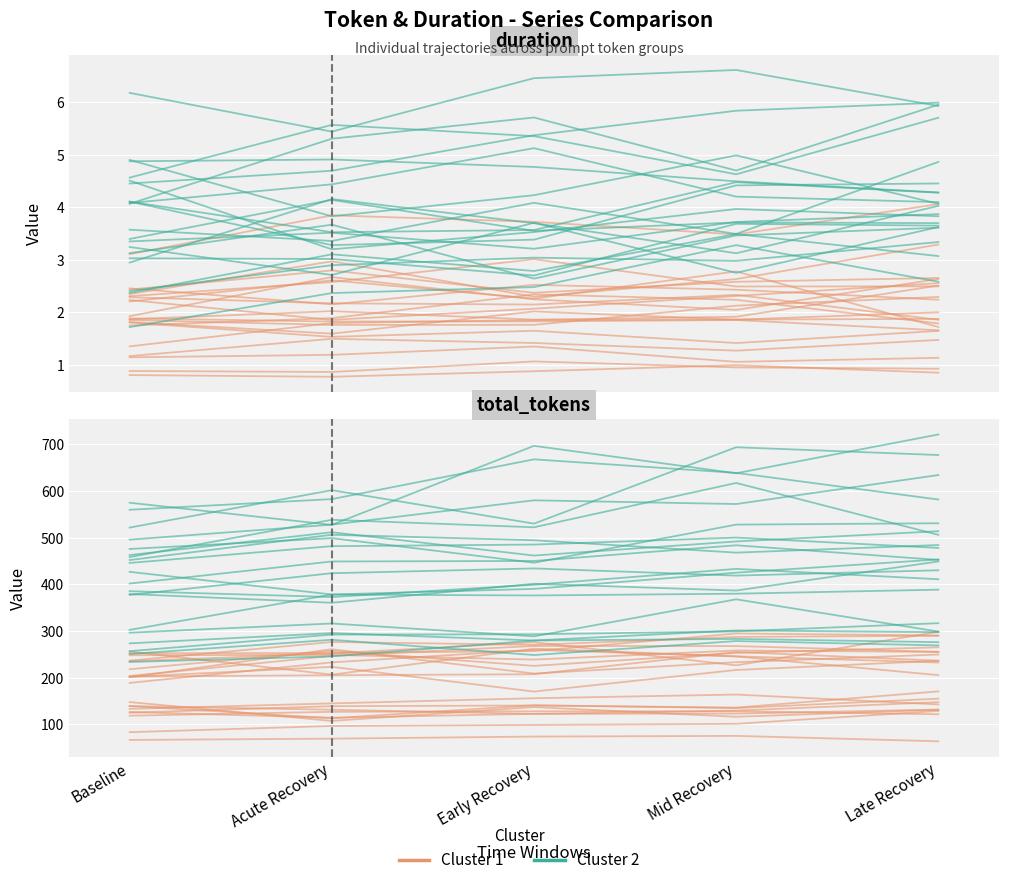

At which label is Cluster 2 closest to 258?

Acute Recovery